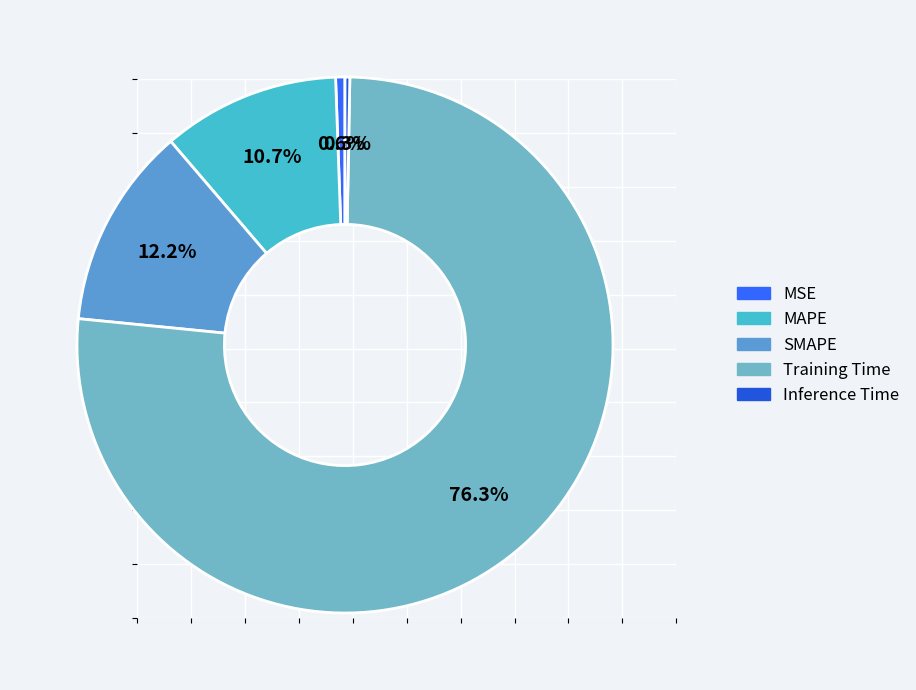

True or false: MSE accounts for 1% of the total.

True